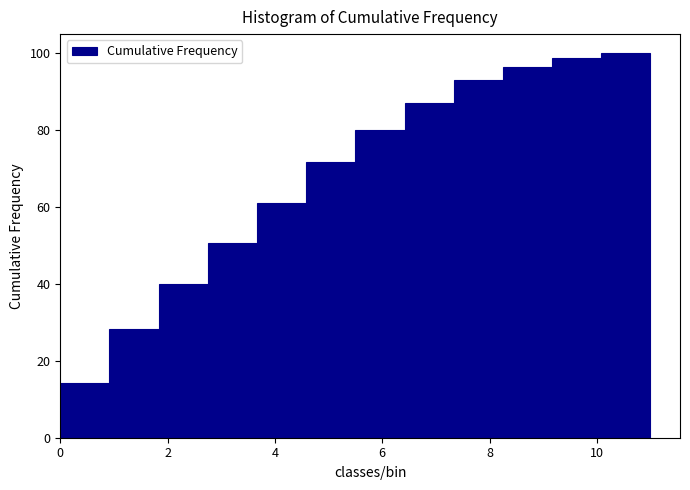

How tall is the bar that spans 1.8 to 2.8 on the x-axis? Neither the bar edges nor the heights are printed on the chart, so give them approximately, as read against the axes.

40